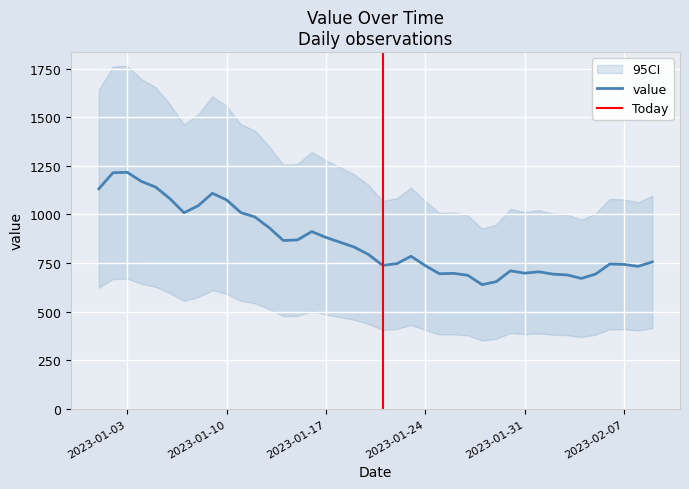

What is the change in value from 2023-01-17 to 2023-01-22?

-135